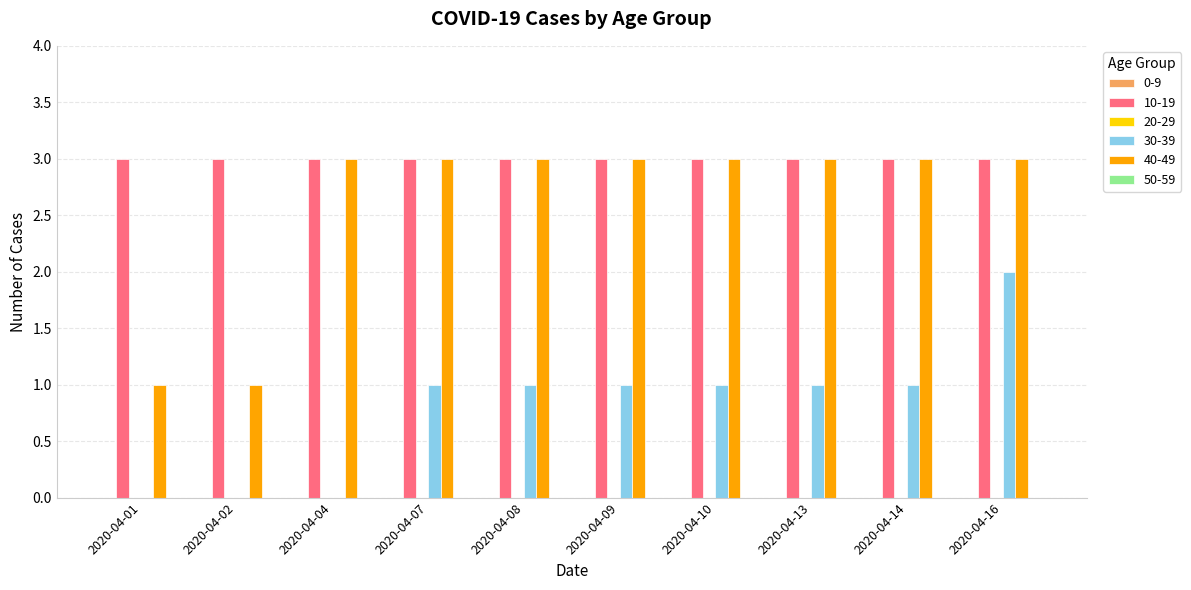

What is the greatest value displayed?

3